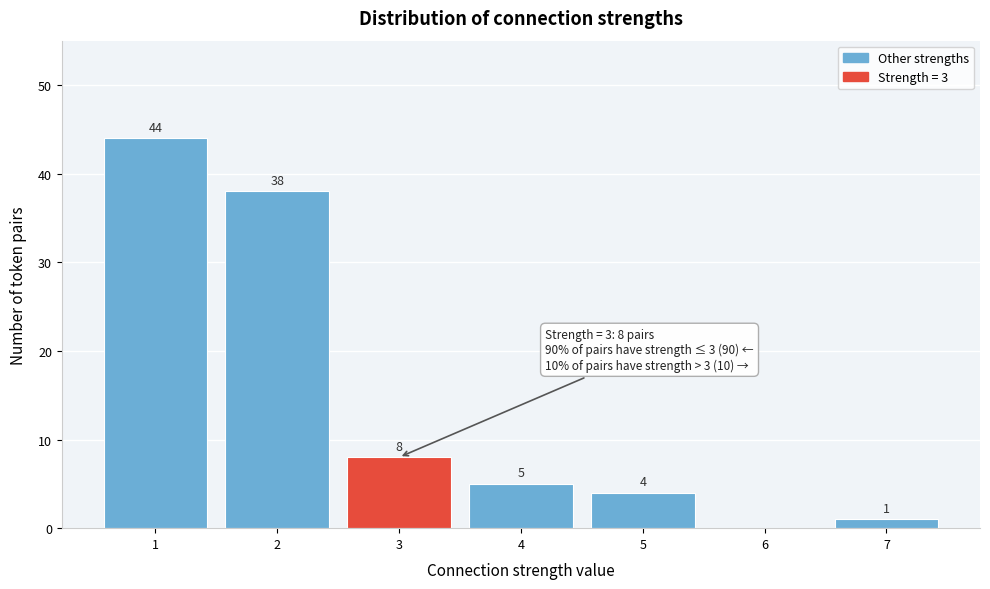

Over which range of the x-axis is the bar tallest?

0.5 to 1.5